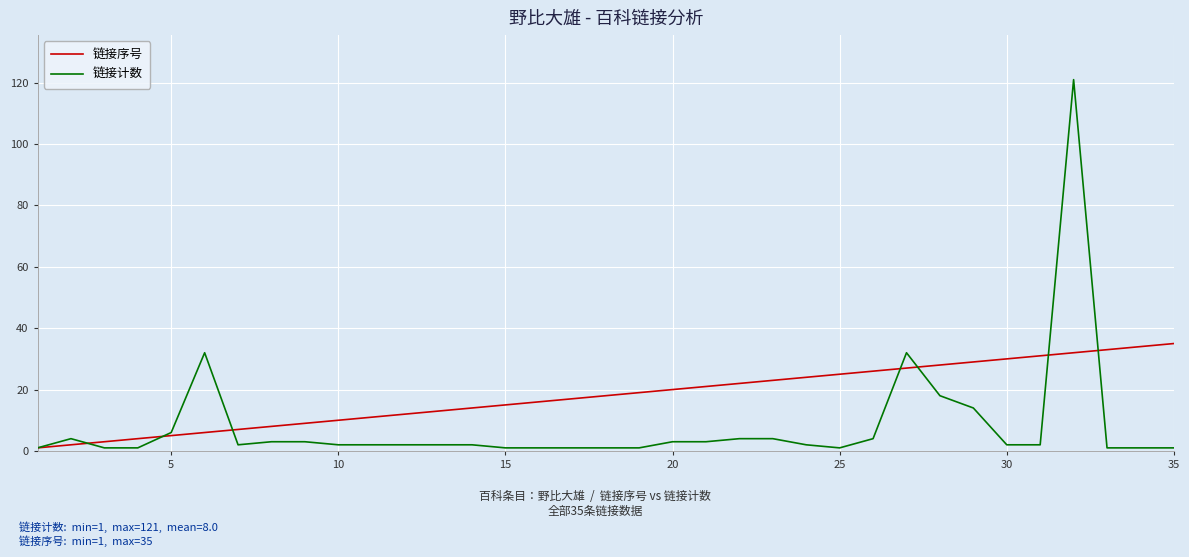

What is the maximum value shown in the chart?

121